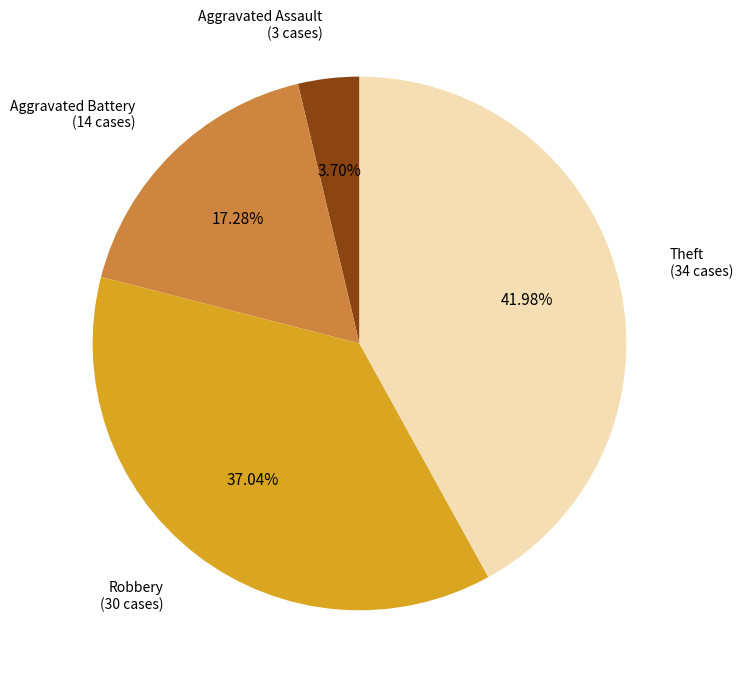

Is there any slice that represents more than half of the pie?

No